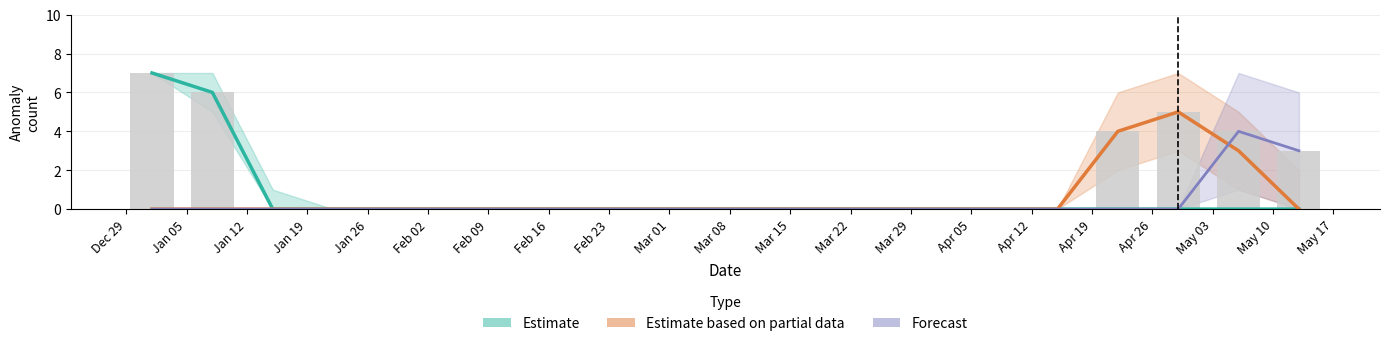

What is the label of the 11th bar from the right?

Mar 01